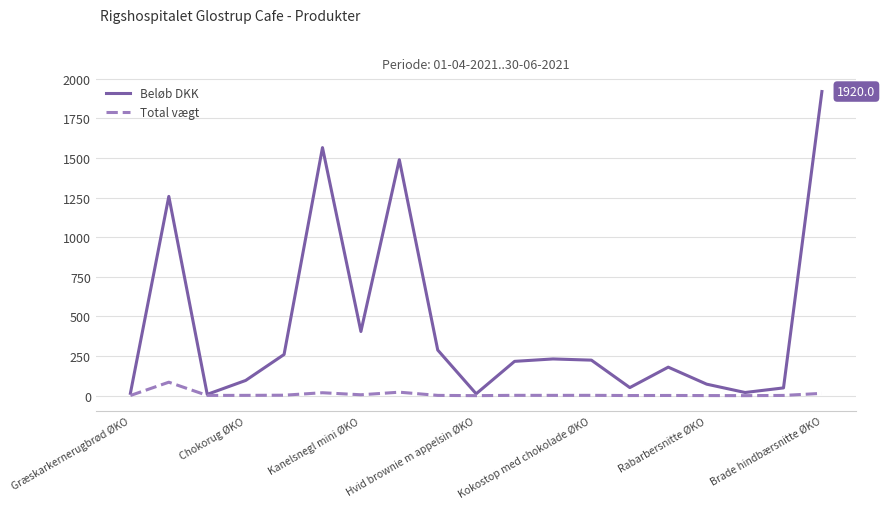

Which series has the largest range (max minus min)?

Beløb DKK